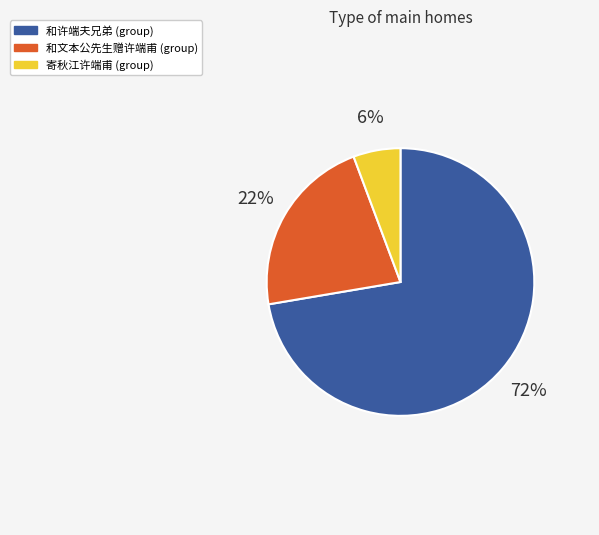

Does any single category account for the majority?

Yes